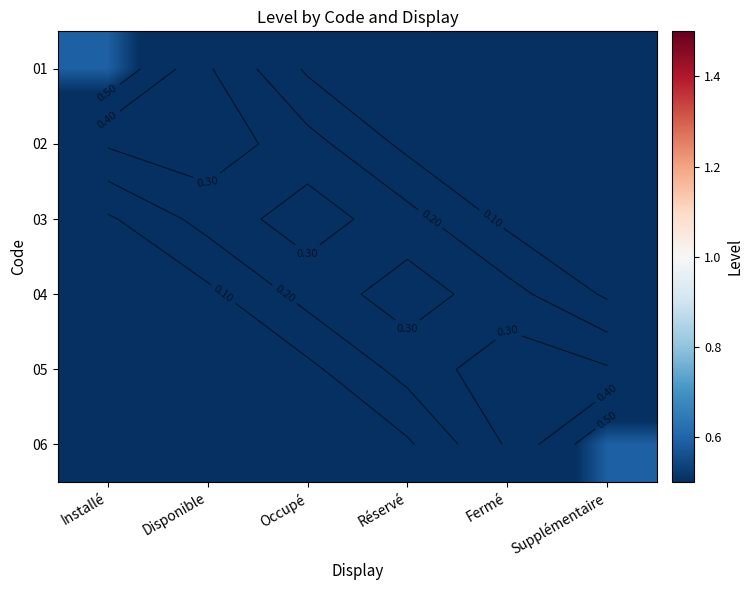

Is it true that 01 equals 1.0 at Installé?

False